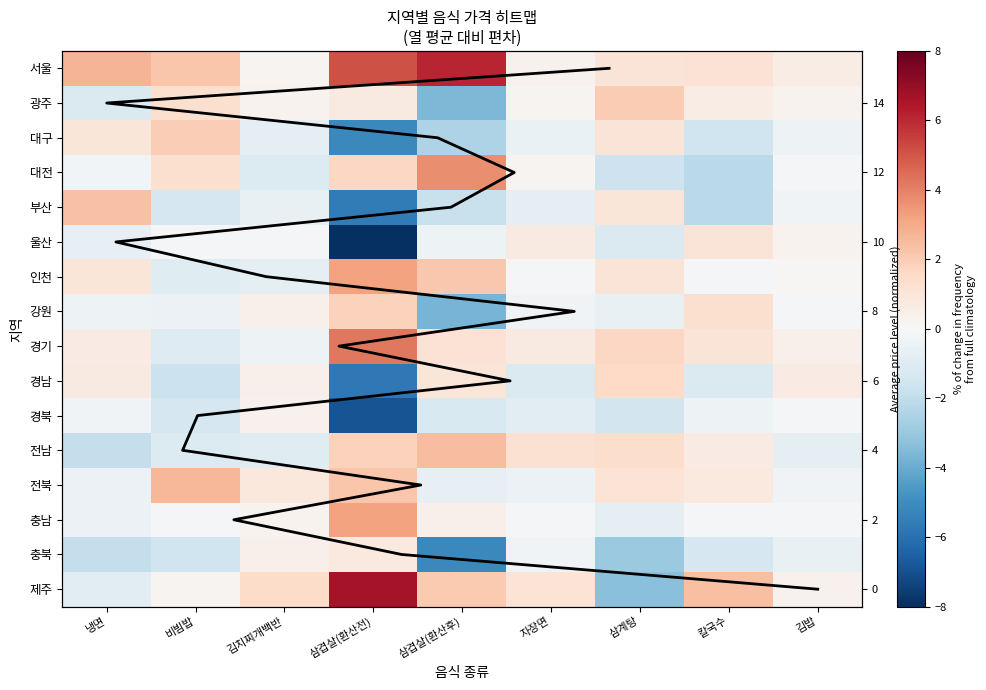

What is the difference between the highest and lowest values at 비빔밥?

4.4